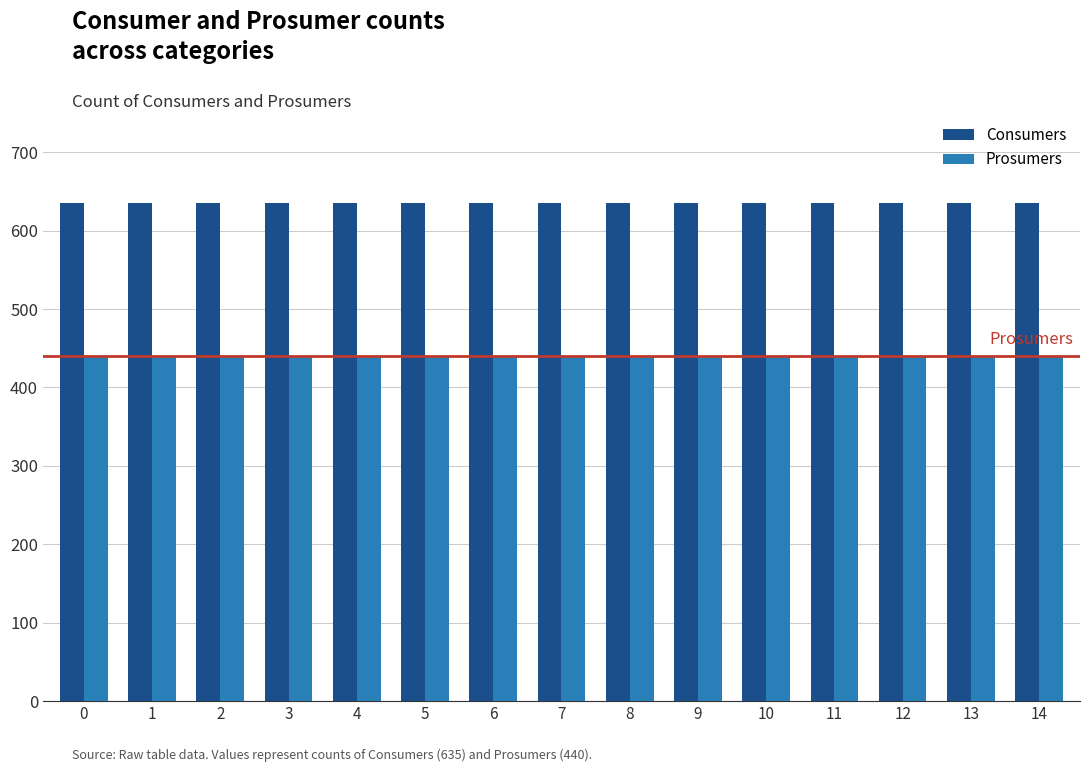

What value does the Consumers series have at 14?

635